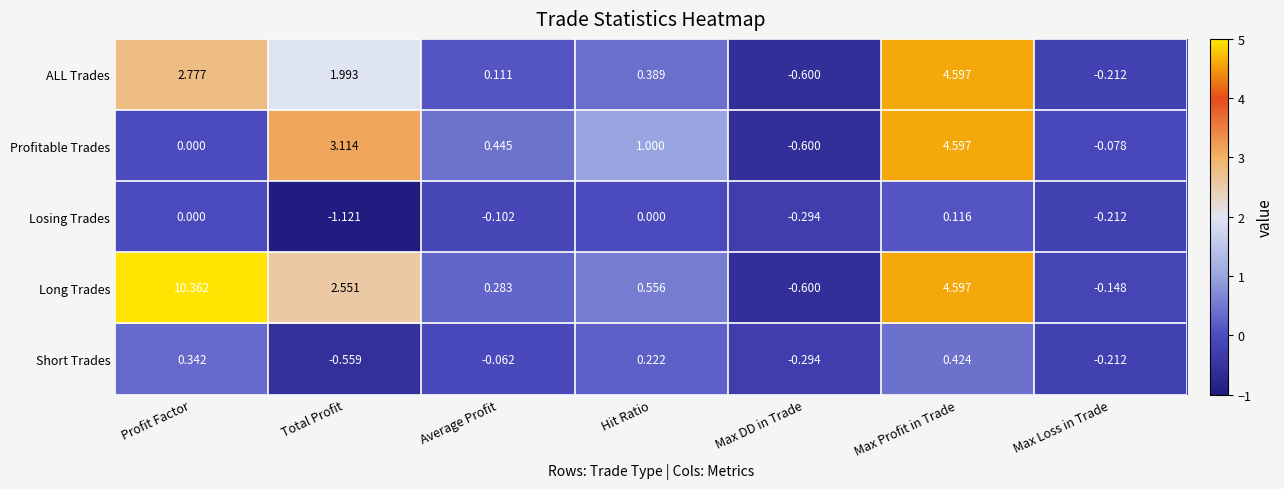

Count the number of data series in this chart.

5